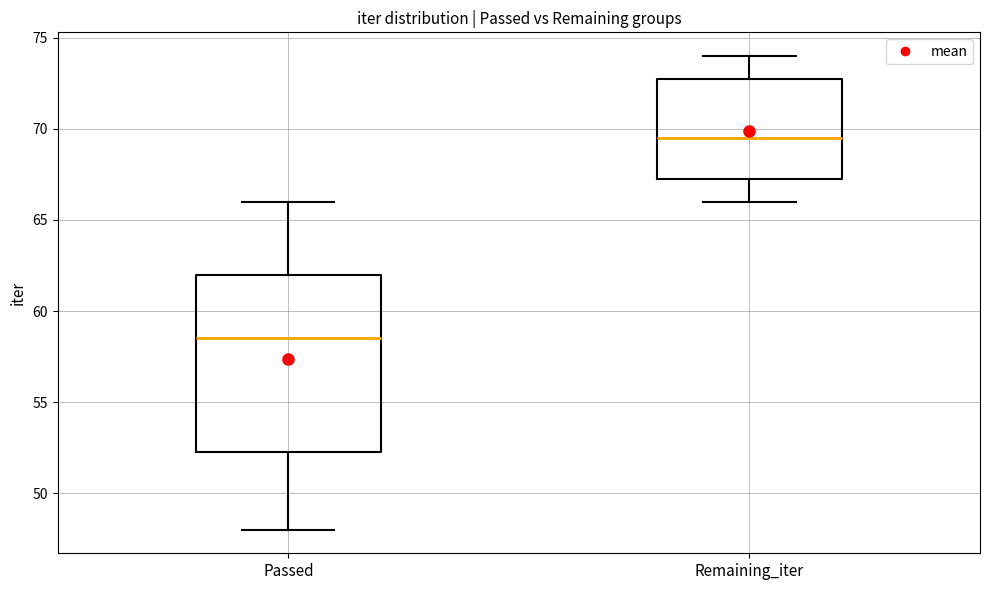

Reading left to right, transcribe this box plot: for each box, give where its median line is, the range the box spans, and where its two whiskers end, as read against the y-axis. The values are not printed on the chart, so give them approximately, as read against the axis.

Passed: median 58.5, box 52.5 to 62.0, whiskers 48.0 to 66.0
Remaining_iter: median 69.5, box 67.5 to 73.0, whiskers 66.0 to 74.0